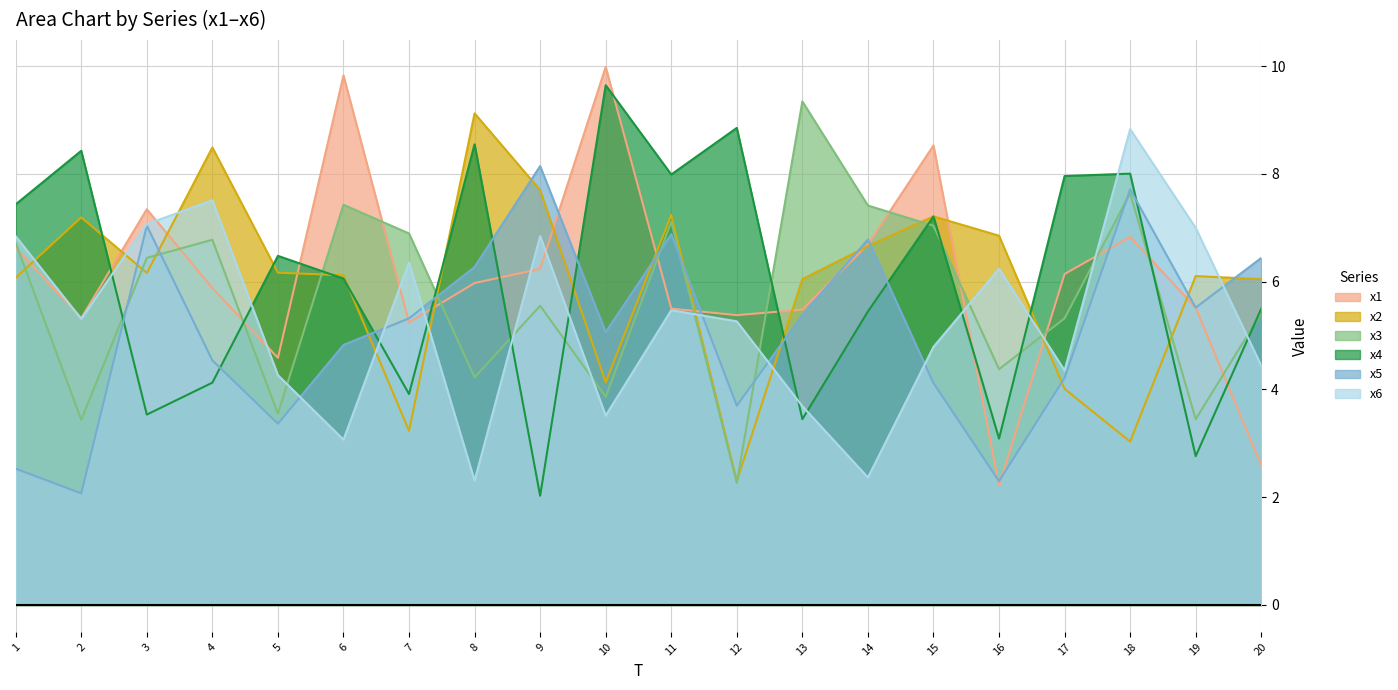

Between 5 and 11, which series saw the biggest shift?

x3